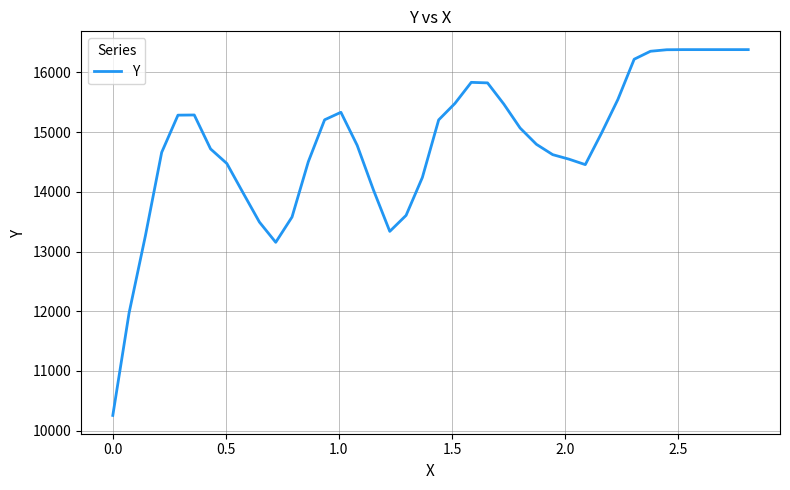

What is the greatest value displayed?

16383.0